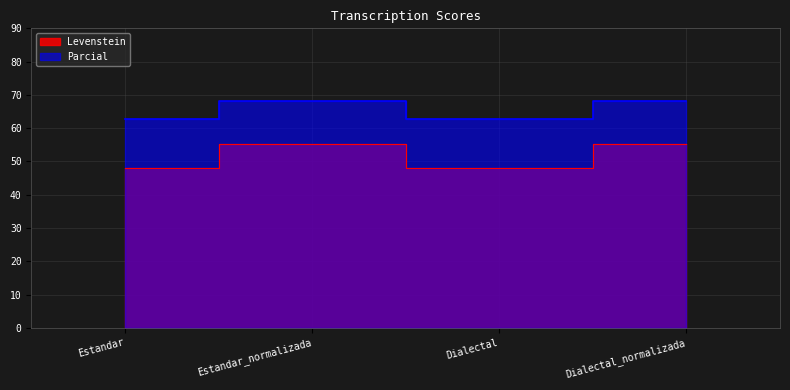

Between Estandar_normalizada and Dialectal, which series saw the biggest shift?

Levenstein